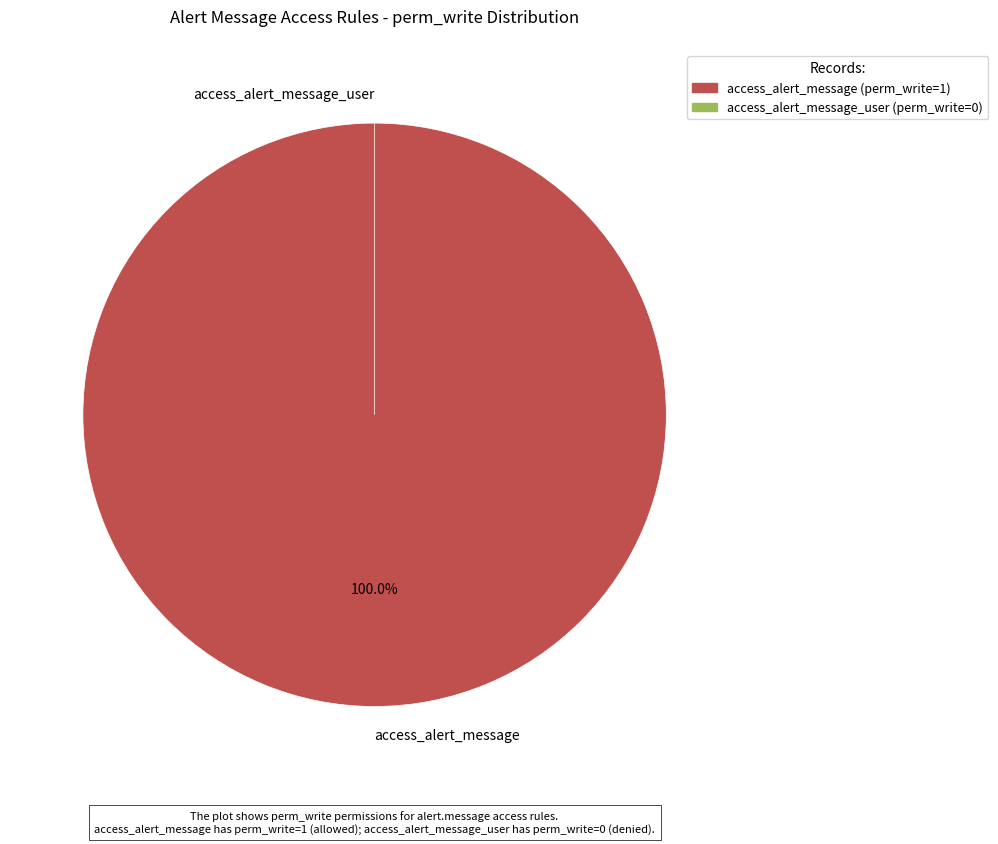

The access_alert_message slice represents 92% of the pie. True or false?

False